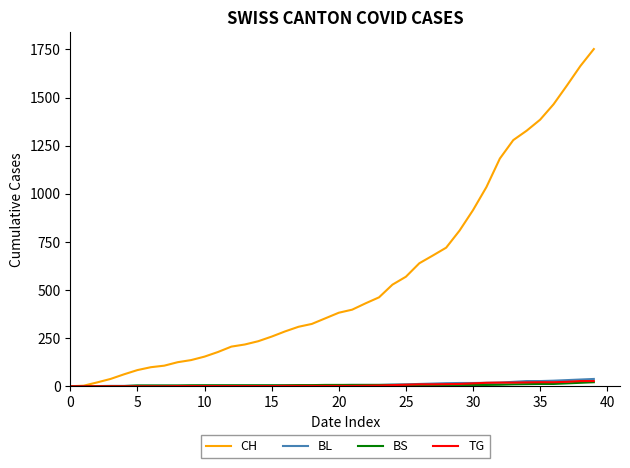

Which series has the largest total across all categories?

CH